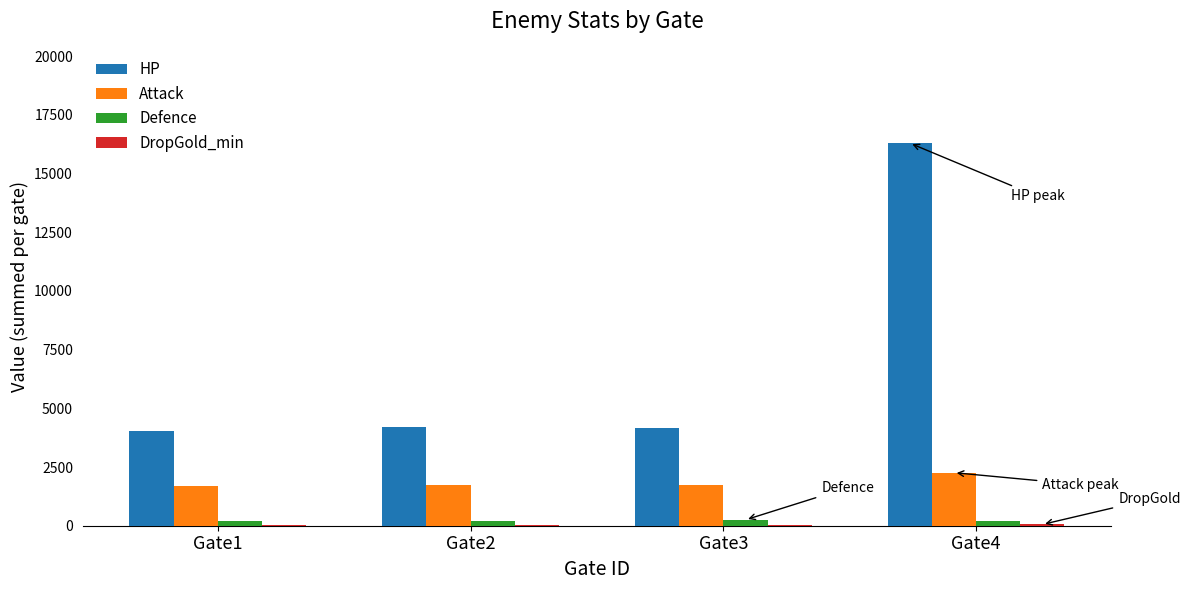

Is it true that Defence equals 250 at Gate3?

True